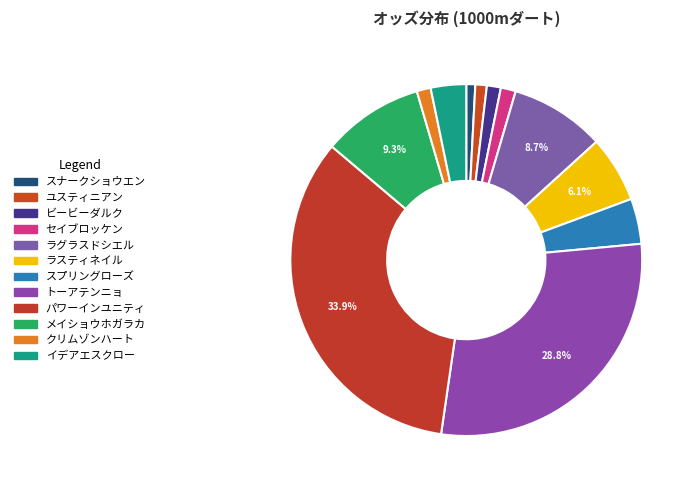

Which category has the biggest portion of the pie?

パワーインユニティ